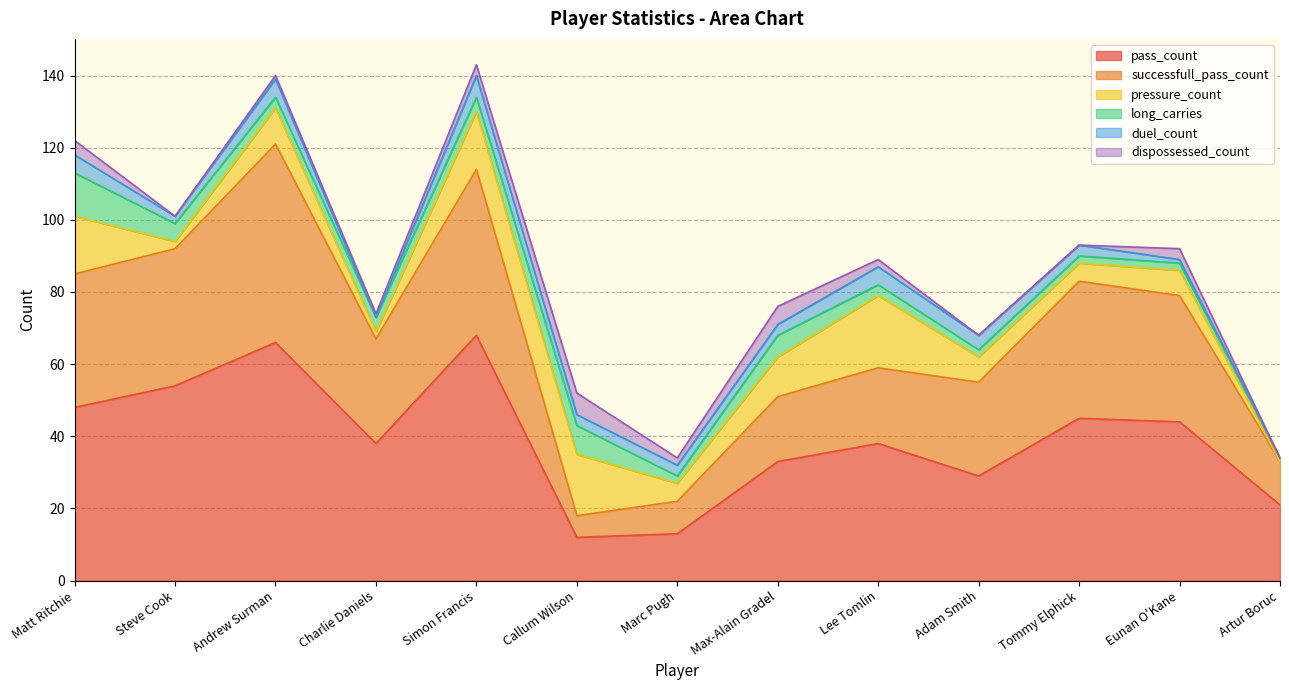

How many interior local peaks does the long_carries series have?

2